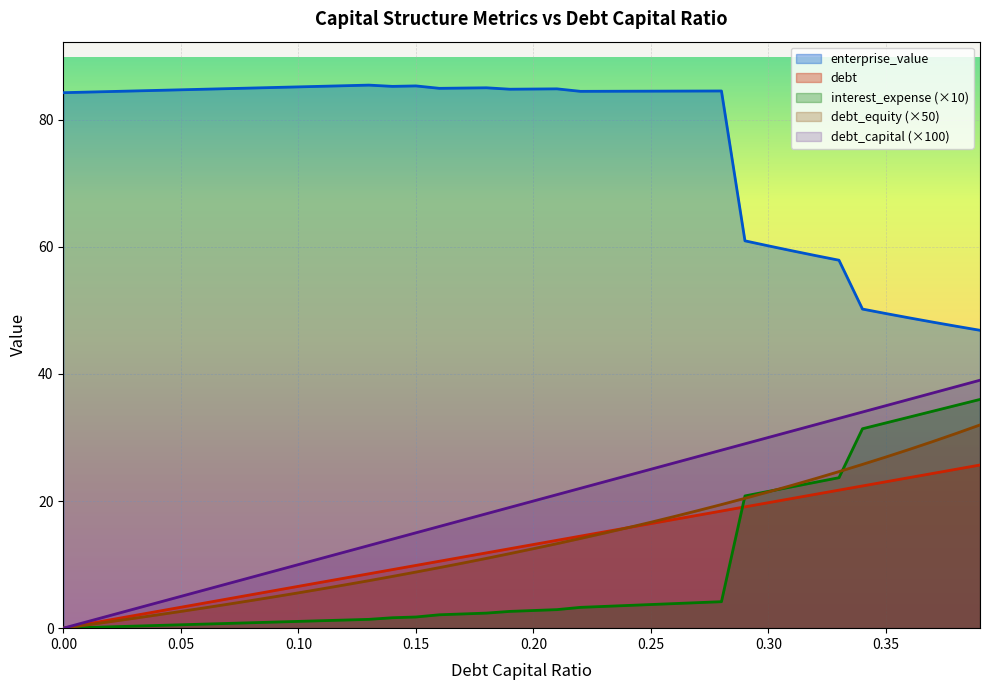

True or false: interest_expense and debt_capital cross at least once.

False